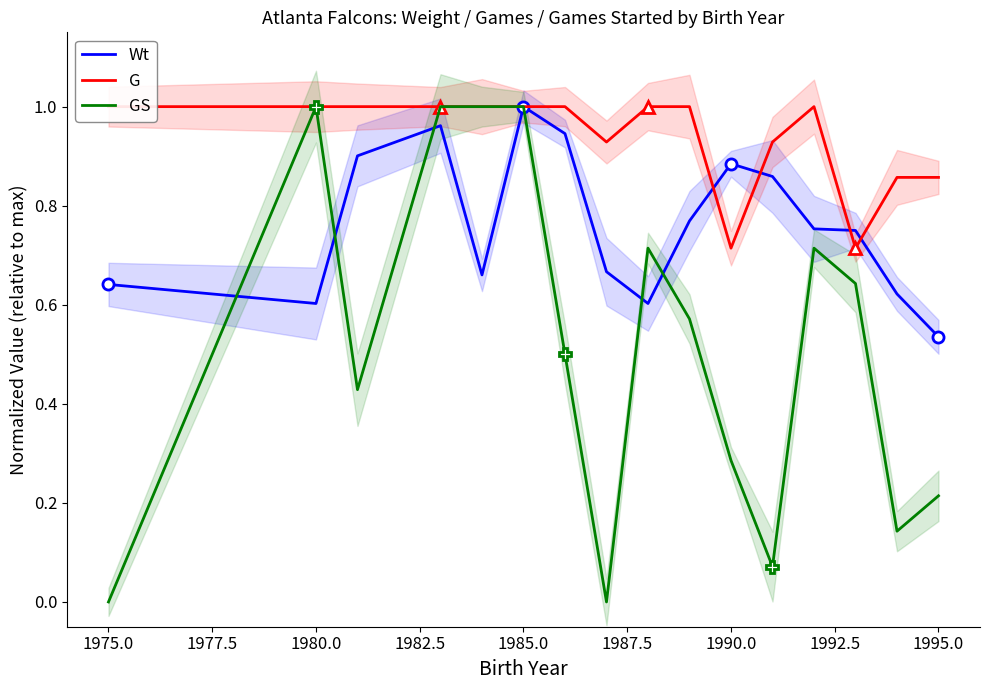

At how many categories does at least one series exceed 0?

16